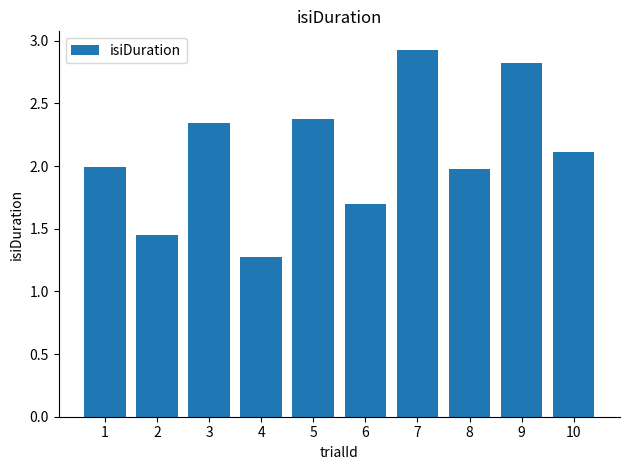

What is the difference between the maximum and second lowest values?

1.5